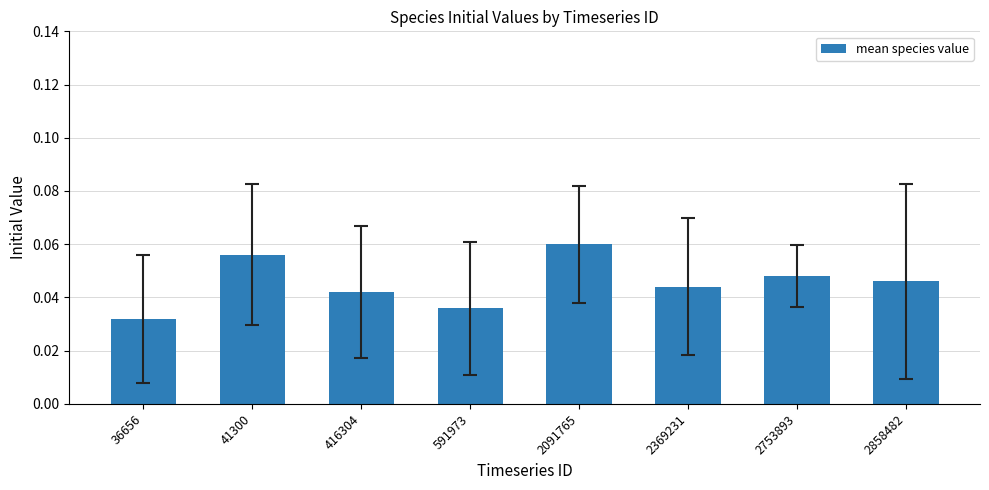

How many distinct data groups are displayed?

1